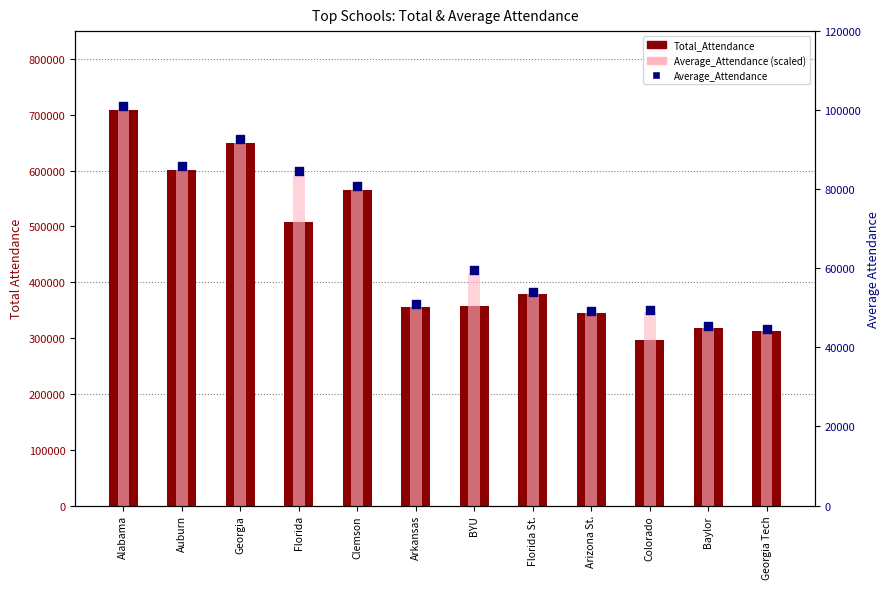

Which series contains the lowest Y value?

Average_Attendance